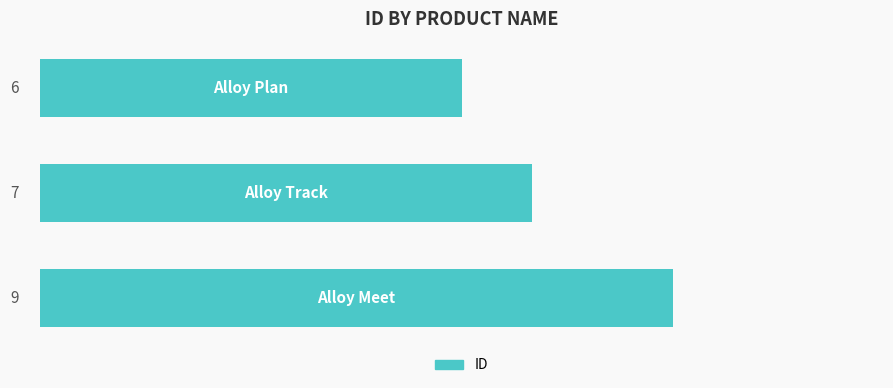

What is the difference between the maximum and minimum values?

3